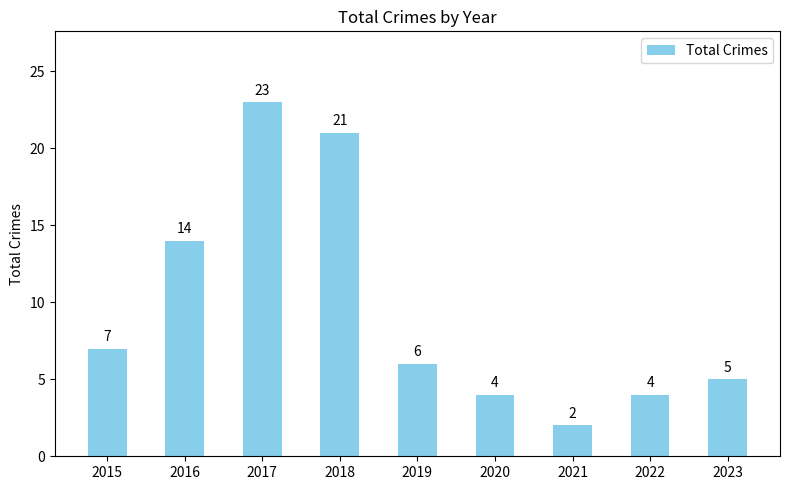

Reading left to right, list all the values displayed in this chart.

7	14	23	21	6	4	2	4	5